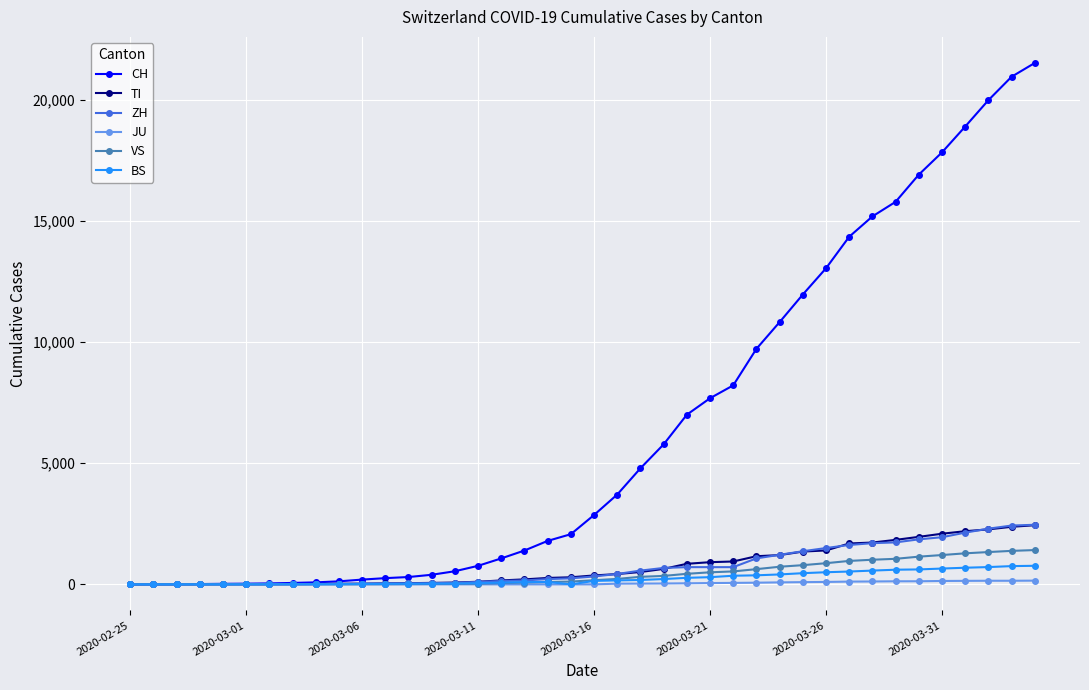

What is the highest value of the BS series?

767